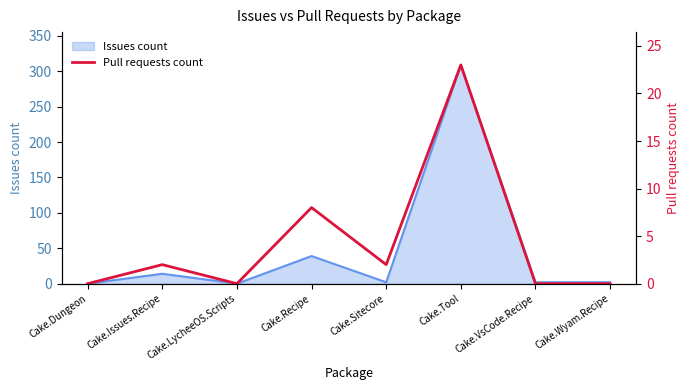

Rank the categories by value from highest to lowest.

Cake.Tool, Cake.Recipe, Cake.Issues.Recipe, Cake.Sitecore, Cake.Dungeon, Cake.LycheeOS.Scripts, Cake.VsCode.Recipe, Cake.Wyam.Recipe